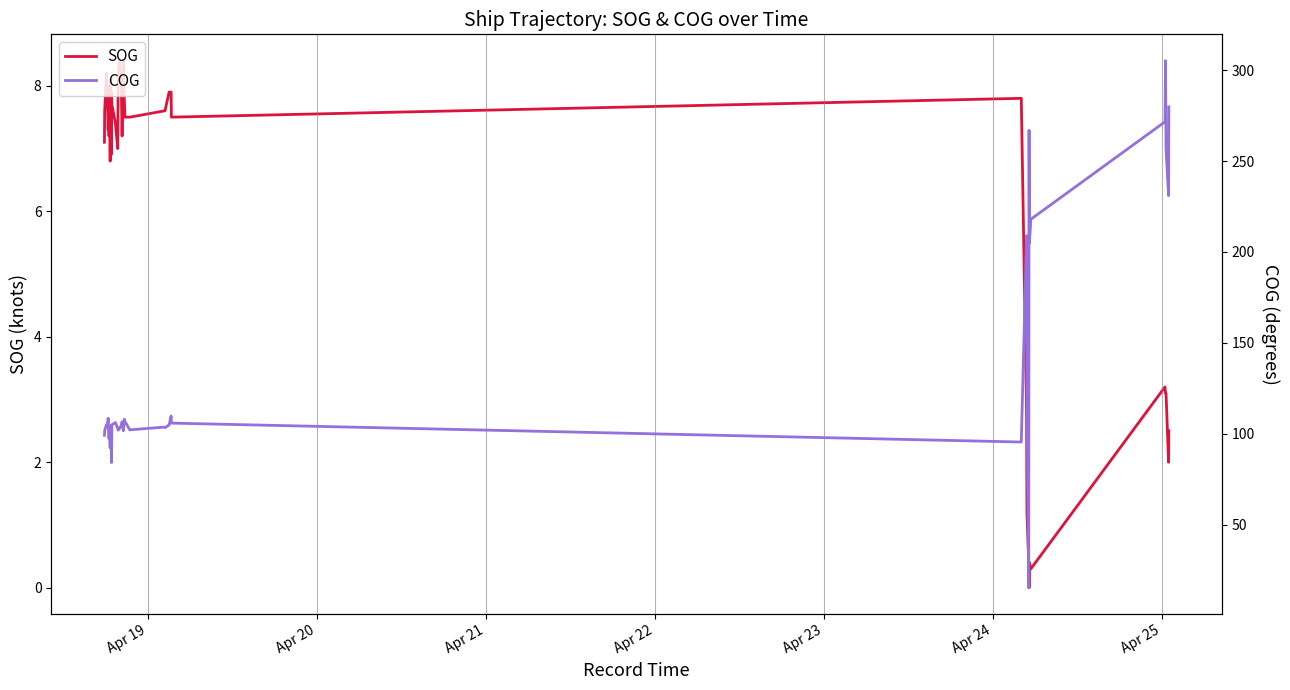

What is the maximum value for SOG?

8.4